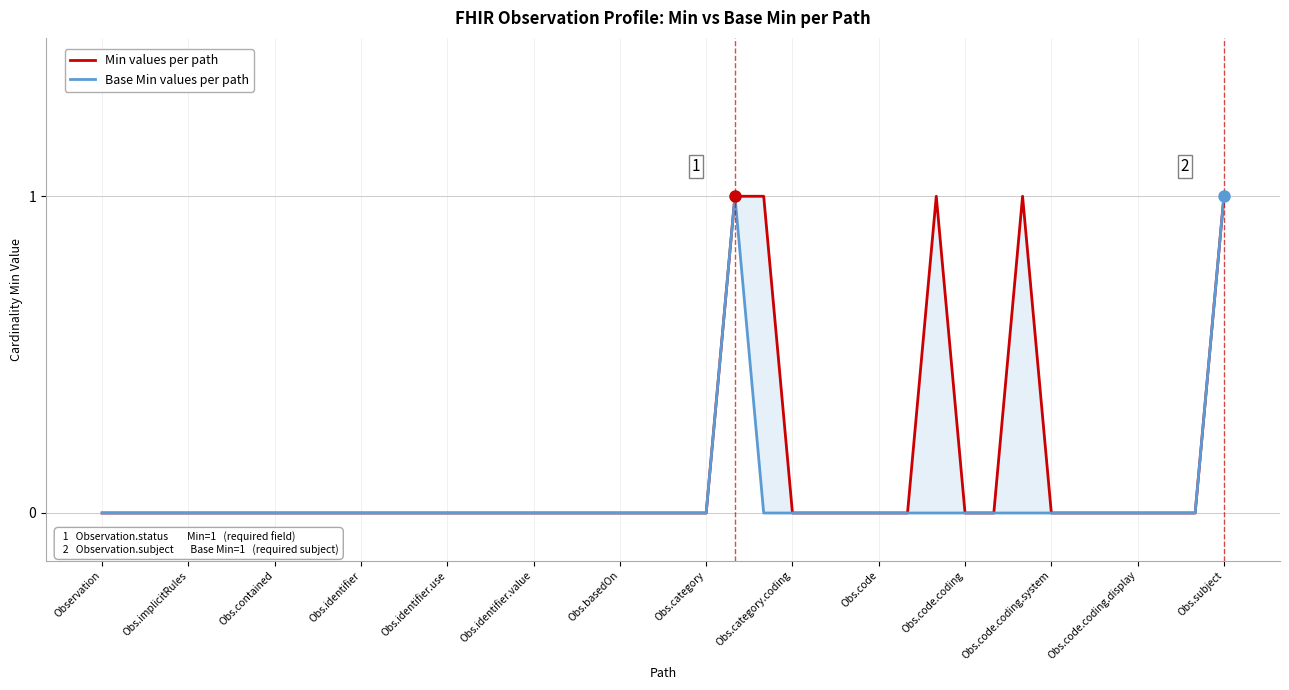

Reading right to left, what are all the values shown in this chart?

Min values per path: 1	0	0	0	0	0	0	1	0	0	1	0	0	0	0	0	1	1	0	0	0	0	0	0	0	0	0	0	0	0	0	0	0	0	0	0	0	0	0	0
Base Min values per path: 1	0	0	0	0	0	0	0	0	0	0	0	0	0	0	0	0	1	0	0	0	0	0	0	0	0	0	0	0	0	0	0	0	0	0	0	0	0	0	0